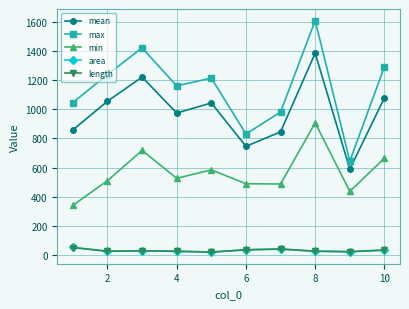

What is the value of the area point at the 6th from the left?

37.0